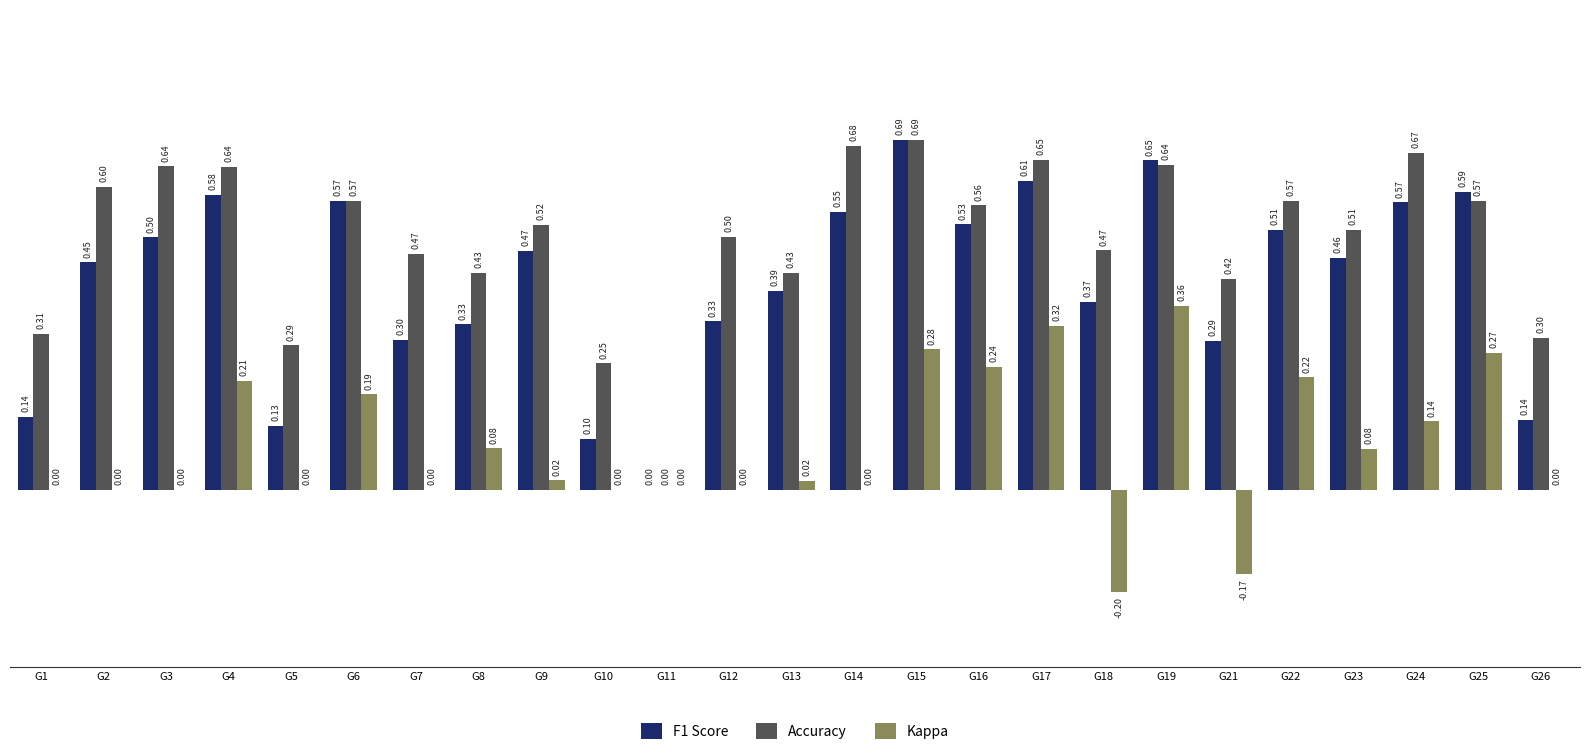

At which category is the sum across all series the highest?

G15